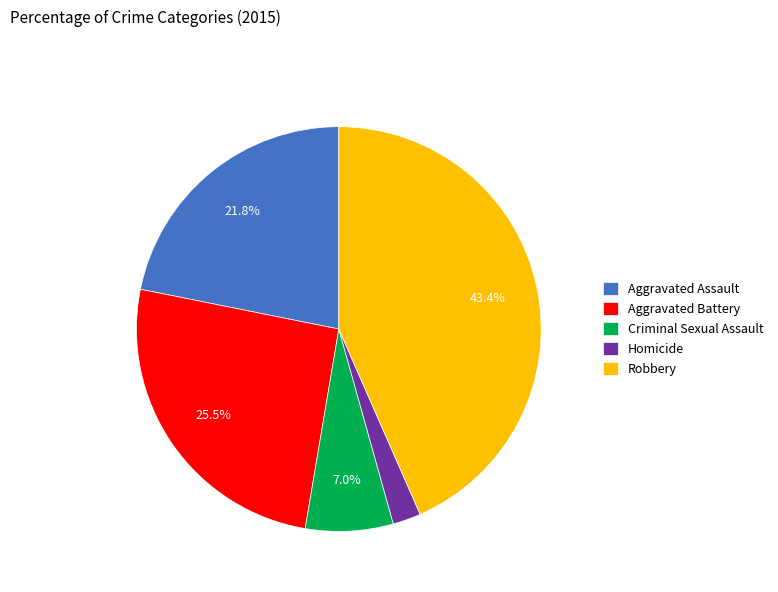

Rank the categories by value from highest to lowest.

Robbery, Aggravated Battery, Aggravated Assault, Criminal Sexual Assault, Homicide